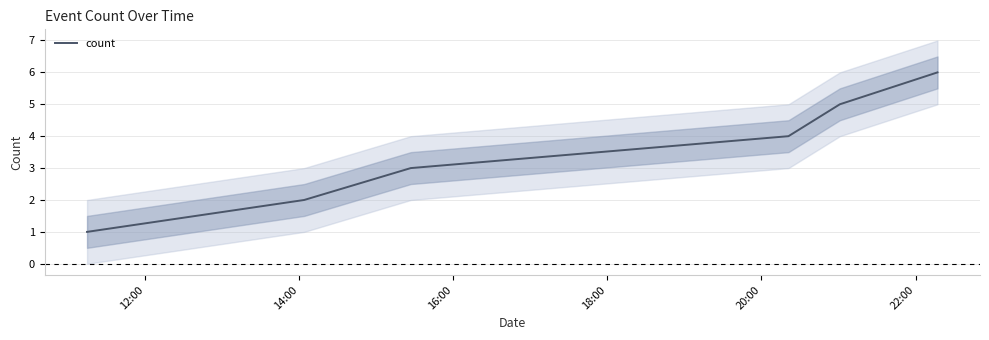

Reading left to right, list all the values displayed in this chart.

1	2	3	4	5	6